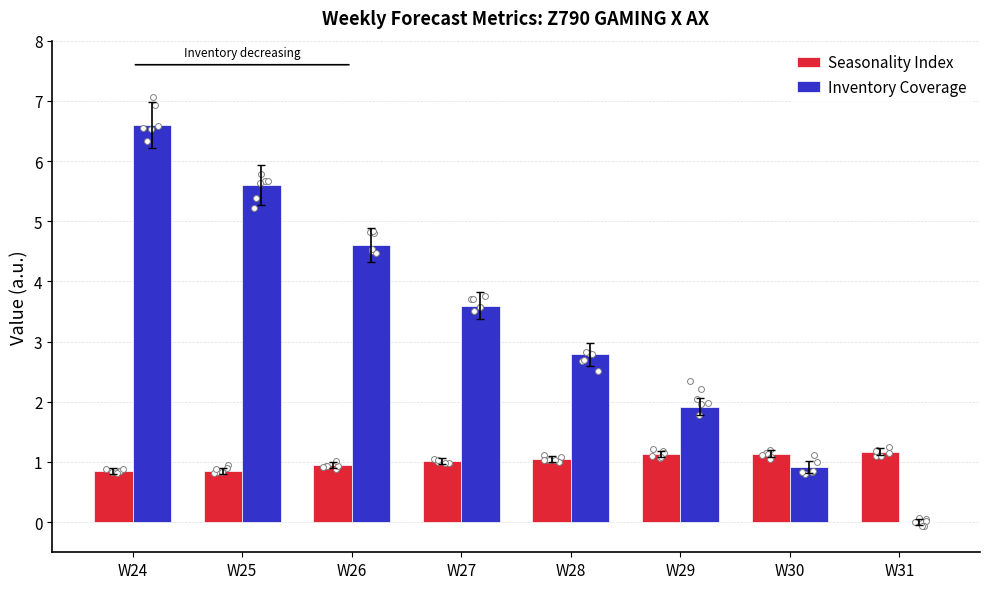

Which series has the widest spread of Y values?

Inventory Coverage